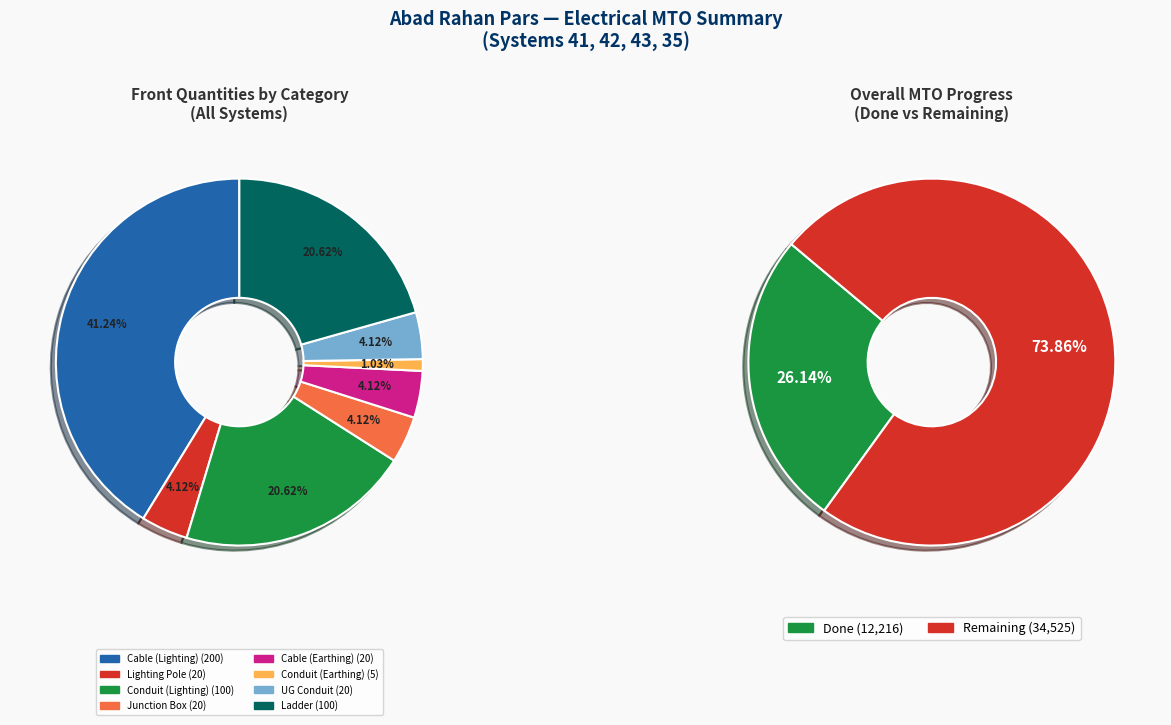

Which category has the biggest portion of the pie?

Cable (Lighting)